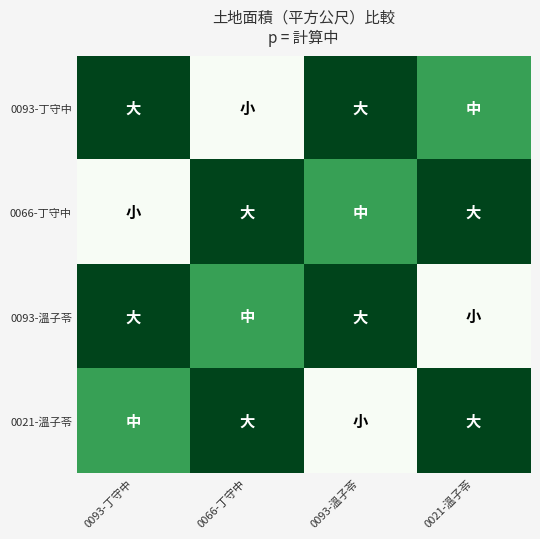

Reading left to right, list all the values displayed in this chart.

0093-丁守中: 0093-丁守中=3971.0	0066-丁守中=973.0	0093-溫子苓=3971.0	0021-溫子苓=2975.2
0066-丁守中: 0093-丁守中=973.0	0066-丁守中=3971.0	0093-溫子苓=2975.2	0021-溫子苓=3971.0
0093-溫子苓: 0093-丁守中=3971.0	0066-丁守中=2975.2	0093-溫子苓=3971.0	0021-溫子苓=973.0
0021-溫子苓: 0093-丁守中=2975.2	0066-丁守中=3971.0	0093-溫子苓=973.0	0021-溫子苓=3971.0